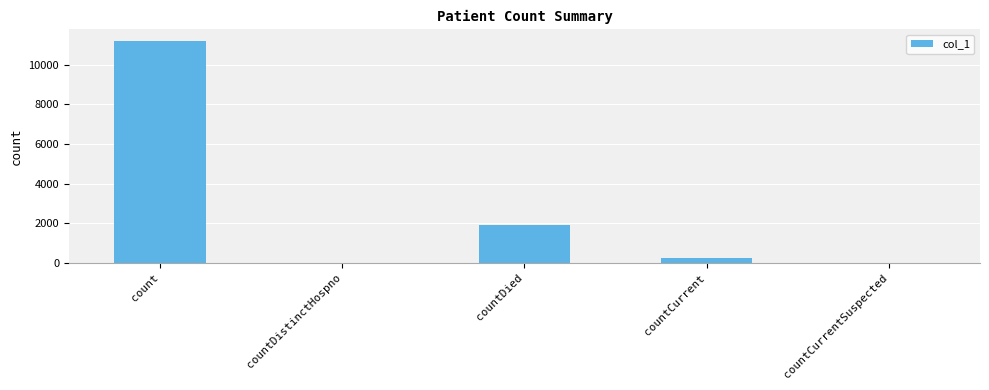

Reading left to right, transcribe all the data shown in this chart.

count=11213	countDistinctHospno=0	countDied=1910	countCurrent=228	countCurrentSuspected=0